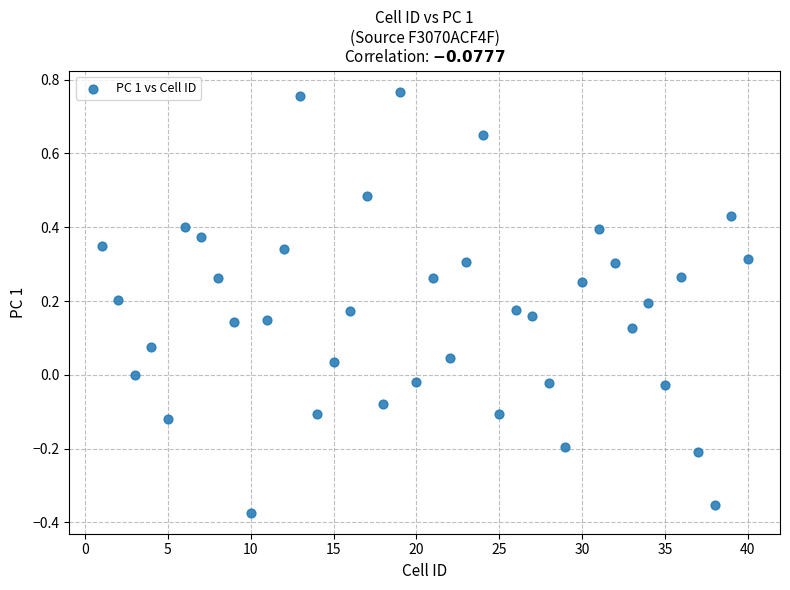

What is the range of Y values (max minus min)?

1.1